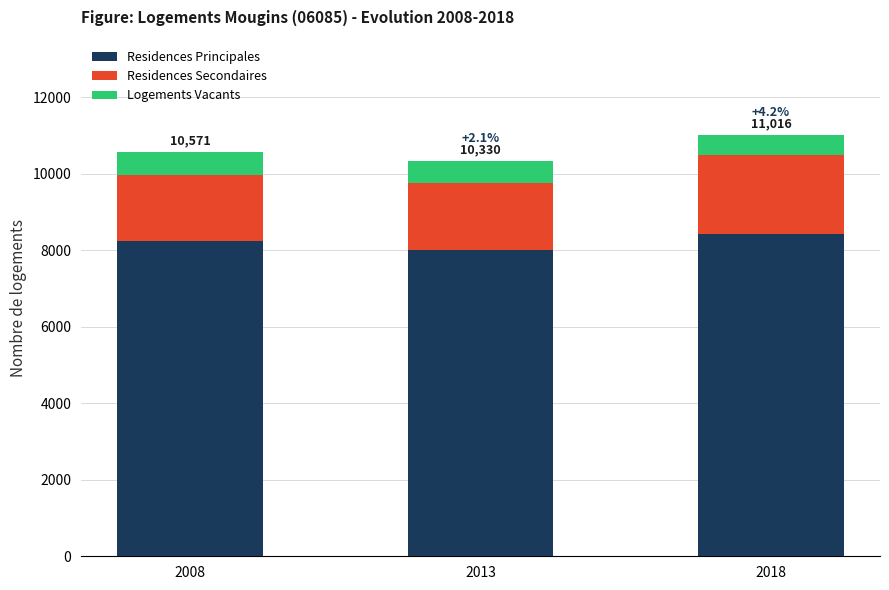

Are the bars horizontal?

No